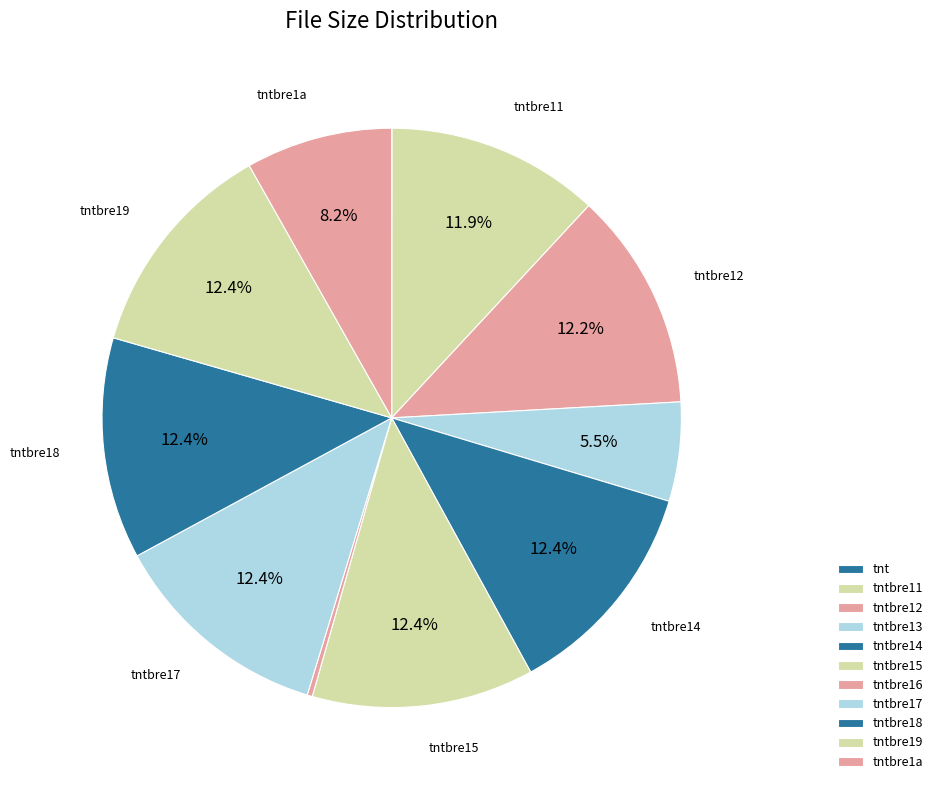

Which slice is the largest?

/tntbre14.zip